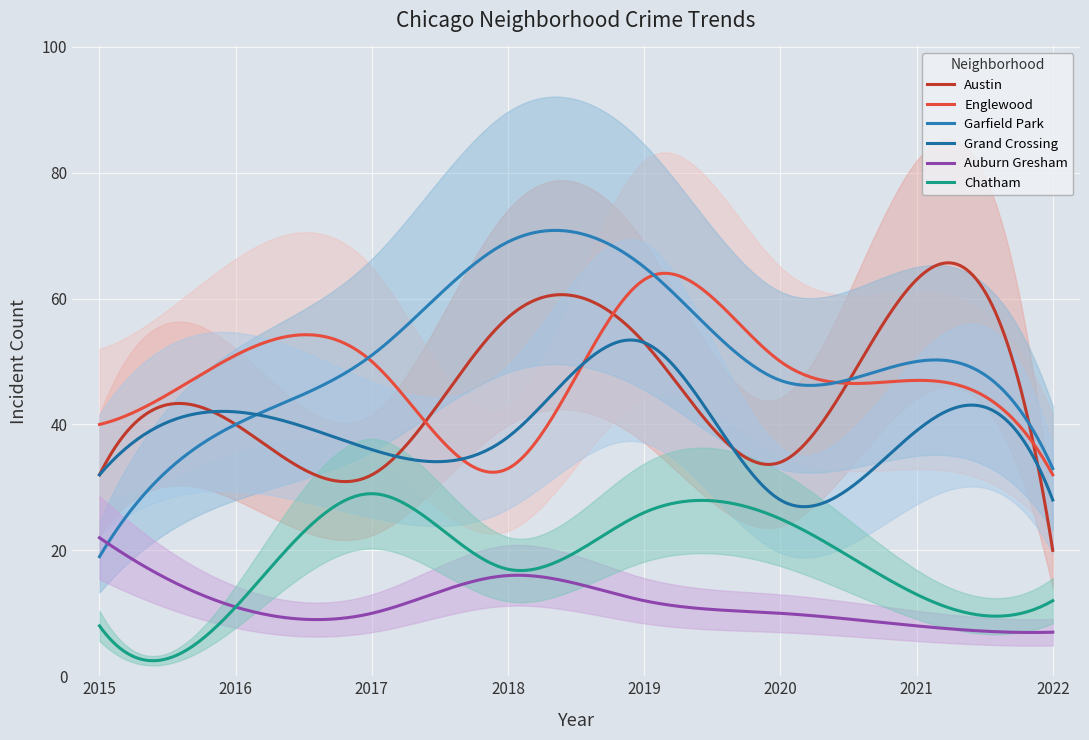

Reading right to left, what are all the values shown in this chart?

Austin: 2022=20	2021=63	2020=34	2019=53	2018=57	2017=32	2016=40	2015=32
Englewood: 2022=32	2021=47	2020=50	2019=63	2018=33	2017=50	2016=51	2015=40
Garfield Park: 2022=33	2021=50	2020=47	2019=65	2018=69	2017=51	2016=40	2015=19
Grand Crossing: 2022=28	2021=39	2020=28	2019=53	2018=38	2017=36	2016=42	2015=32
Auburn Gresham: 2022=7	2021=8	2020=10	2019=12	2018=16	2017=10	2016=11	2015=22
Chatham: 2022=12	2021=13	2020=25	2019=26	2018=17	2017=29	2016=11	2015=8